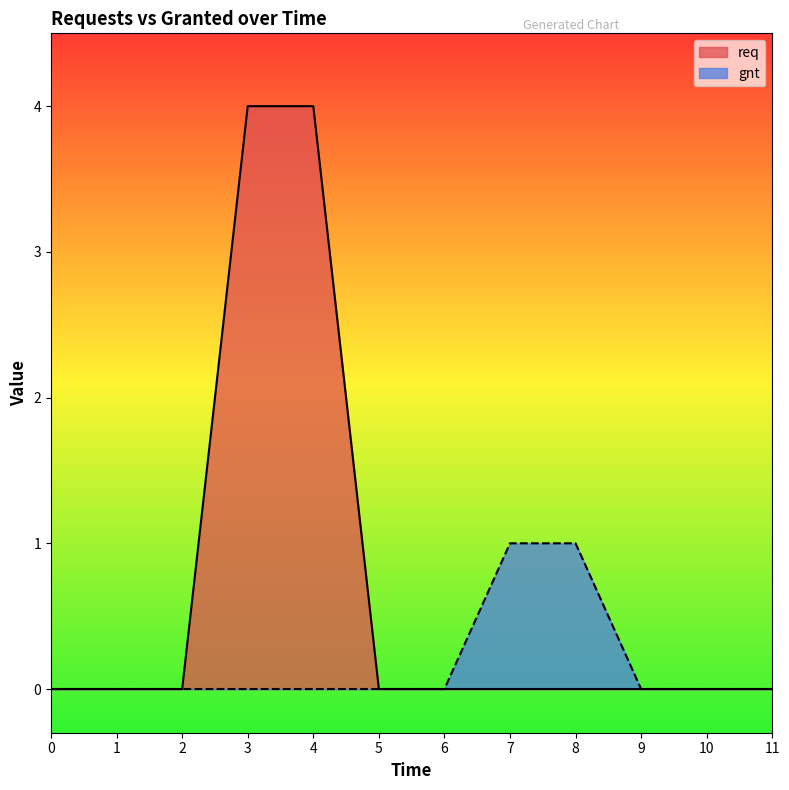

Reading right to left, list all the values displayed in this chart.

req: 11=0	10=0	9=0	8=0	7=0	6=0	5=0	4=4	3=4	2=0	1=0	0=0
gnt: 11=0	10=0	9=0	8=1	7=1	6=0	5=0	4=0	3=0	2=0	1=0	0=0